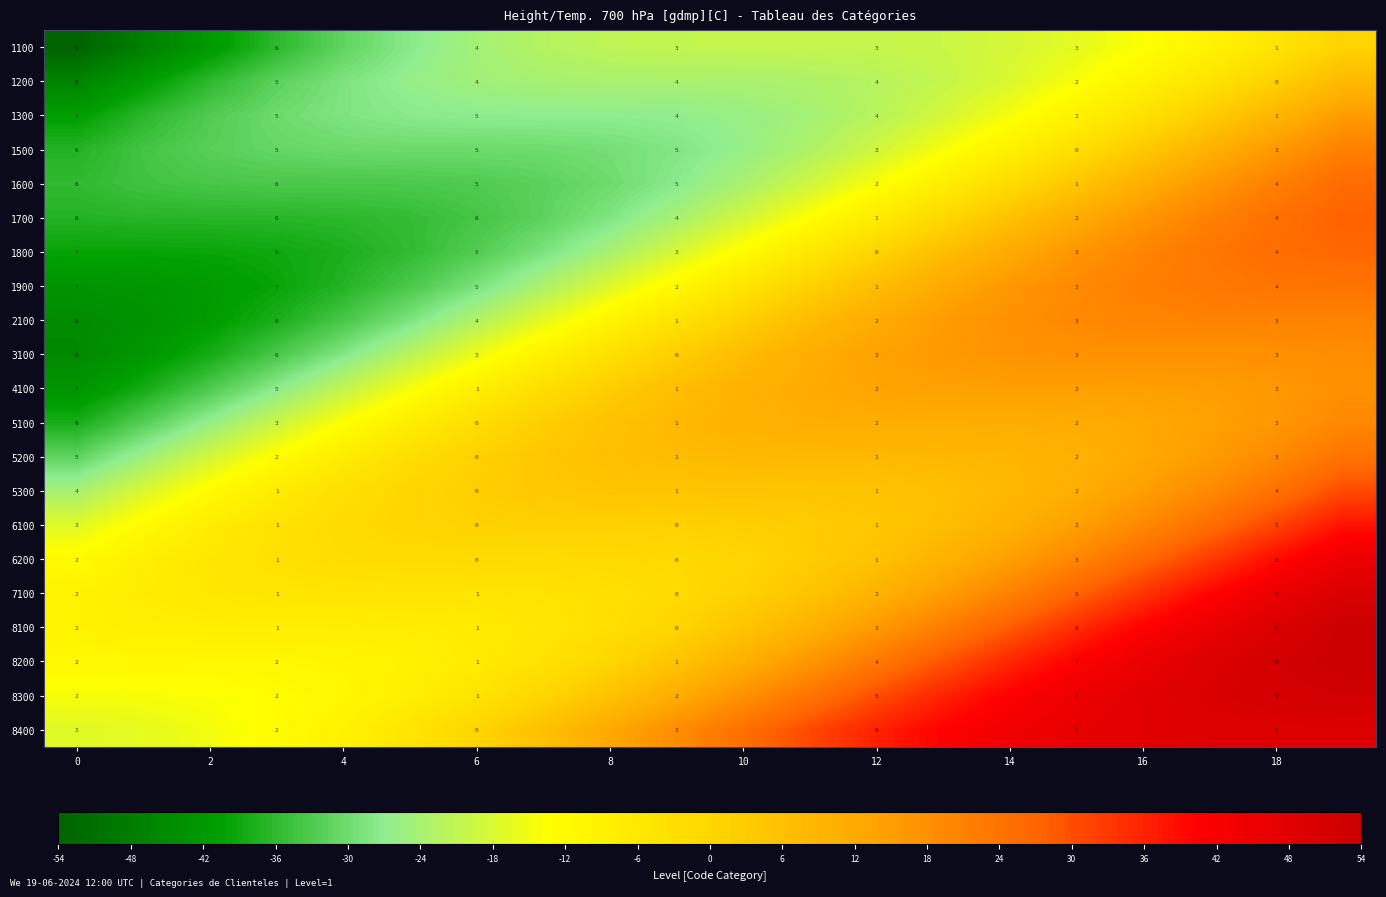

What is the maximum value for 8200?

54.0